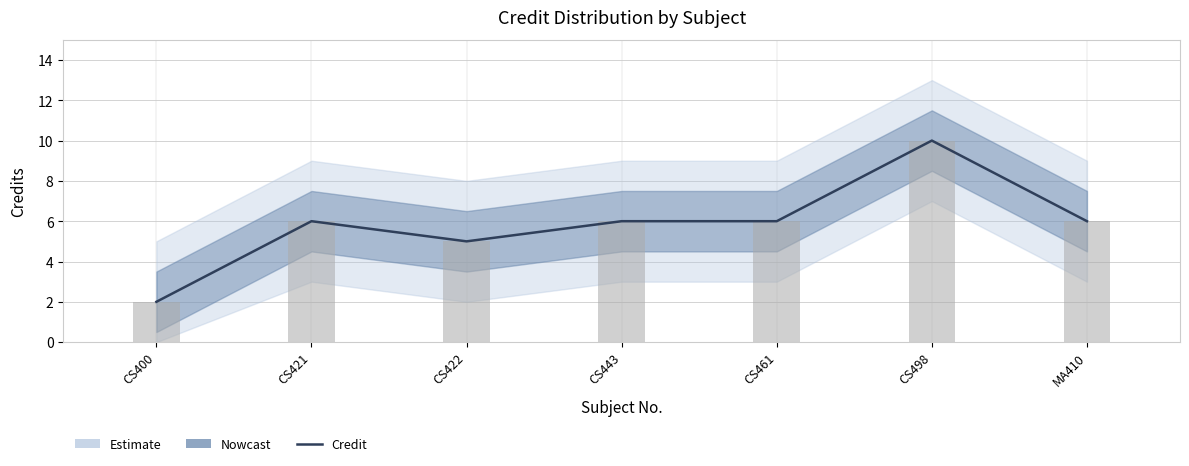

What is the value of the 1st bar from the left?

2